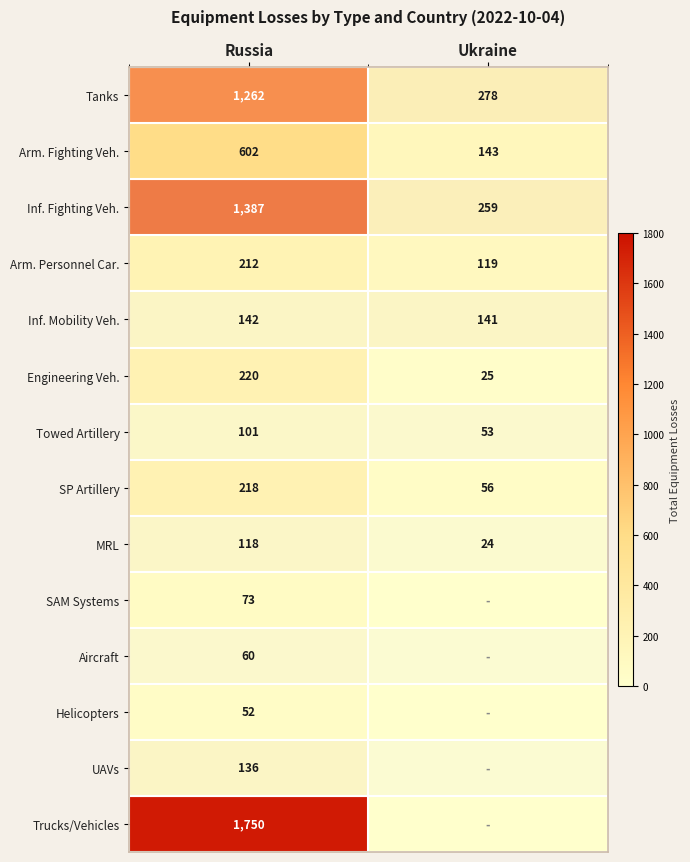

At how many categories does at least one series exceed 1576?

1